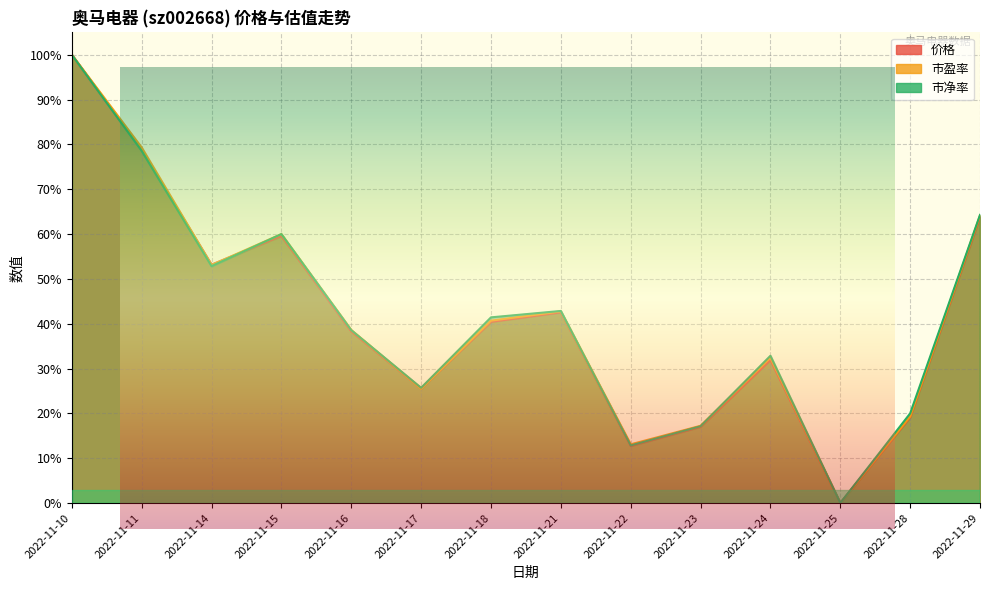

What is the difference between the maximum and minimum values in the 市盈率 series?

1.0